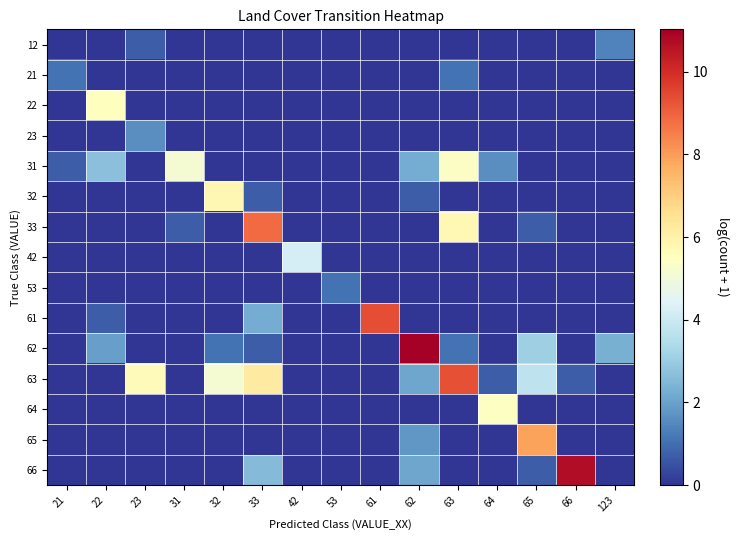

Reading left to right, extract all data points from this chart.

12: 21=0.0	22=0.0	23=0.7	31=0.0	32=0.0	33=0.0	42=0.0	53=0.0	61=0.0	62=0.0	63=0.0	64=0.0	65=0.0	66=0.0	123=1.4
21: 21=1.1	22=0.0	23=0.0	31=0.0	32=0.0	33=0.0	42=0.0	53=0.0	61=0.0	62=0.0	63=1.1	64=0.0	65=0.0	66=0.0	123=0.0
22: 21=0.0	22=5.5	23=0.0	31=0.0	32=0.0	33=0.0	42=0.0	53=0.0	61=0.0	62=0.0	63=0.0	64=0.0	65=0.0	66=0.0	123=0.0
23: 21=0.0	22=0.0	23=1.6	31=0.0	32=0.0	33=0.0	42=0.0	53=0.0	61=0.0	62=0.0	63=0.0	64=0.0	65=0.0	66=0.0	123=0.0
31: 21=0.7	22=2.7	23=0.0	31=5.2	32=0.0	33=0.0	42=0.0	53=0.0	61=0.0	62=2.2	63=5.4	64=1.6	65=0.0	66=0.0	123=0.0
32: 21=0.0	22=0.0	23=0.0	31=0.0	32=5.8	33=0.7	42=0.0	53=0.0	61=0.0	62=0.7	63=0.0	64=0.0	65=0.0	66=0.0	123=0.0
33: 21=0.0	22=0.0	23=0.0	31=0.7	32=0.0	33=8.8	42=0.0	53=0.0	61=0.0	62=0.0	63=5.7	64=0.0	65=0.7	66=0.0	123=0.0
42: 21=0.0	22=0.0	23=0.0	31=0.0	32=0.0	33=0.0	42=4.2	53=0.0	61=0.0	62=0.0	63=0.0	64=0.0	65=0.0	66=0.0	123=0.0
53: 21=0.0	22=0.0	23=0.0	31=0.0	32=0.0	33=0.0	42=0.0	53=1.1	61=0.0	62=0.0	63=0.0	64=0.0	65=0.0	66=0.0	123=0.0
61: 21=0.0	22=0.7	23=0.0	31=0.0	32=0.0	33=2.2	42=0.0	53=0.0	61=9.4	62=0.0	63=0.0	64=0.0	65=0.0	66=0.0	123=0.0
62: 21=0.0	22=1.9	23=0.0	31=0.0	32=1.1	33=0.7	42=0.0	53=0.0	61=0.0	62=11.0	63=1.1	64=0.0	65=3.1	66=0.0	123=2.3
63: 21=0.0	22=0.0	23=5.6	31=0.0	32=5.2	33=6.2	42=0.0	53=0.0	61=0.0	62=2.1	63=9.3	64=0.7	65=3.7	66=0.7	123=0.0
64: 21=0.0	22=0.0	23=0.0	31=0.0	32=0.0	33=0.0	42=0.0	53=0.0	61=0.0	62=0.0	63=0.0	64=5.5	65=0.0	66=0.0	123=0.0
65: 21=0.0	22=0.0	23=0.0	31=0.0	32=0.0	33=0.0	42=0.0	53=0.0	61=0.0	62=1.8	63=0.0	64=0.0	65=7.9	66=0.0	123=0.0
66: 21=0.0	22=0.0	23=0.0	31=0.0	32=0.0	33=2.6	42=0.0	53=0.0	61=0.0	62=2.1	63=0.0	64=0.0	65=0.7	66=10.7	123=0.0